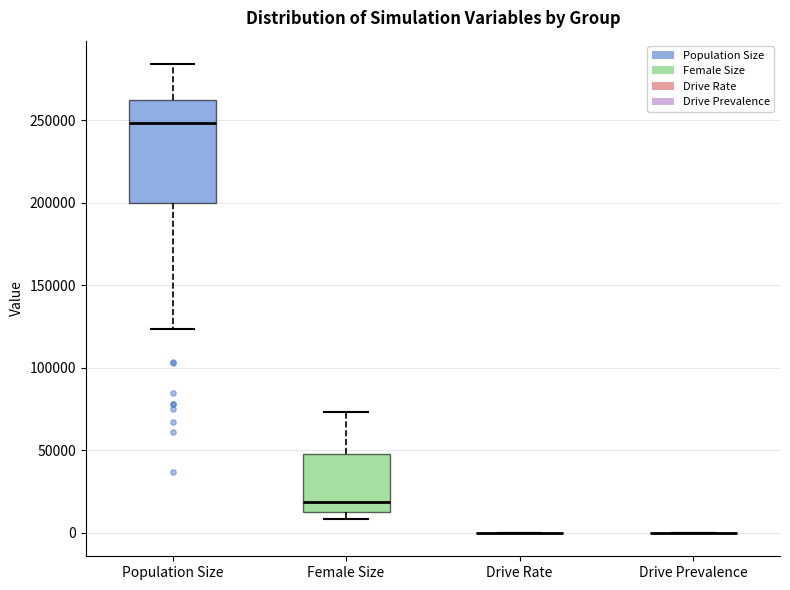

Reading left to right, transcribe this box plot: for each box, give where its median line is, the range the box spans, and where its two whiskers end, as read against the y-axis. The values are not printed on the chart, so give them approximately, as read against the axis.

Population Size: median 250000, box 200000 to 260000, whiskers 125000 to 285000
Female Size: median 20000, box 15000 to 50000, whiskers 10000 to 75000
Drive Rate: box collapsed to a line at 0, whiskers 0 to 0
Drive Prevalence: box collapsed to a line at 0, whiskers 0 to 0